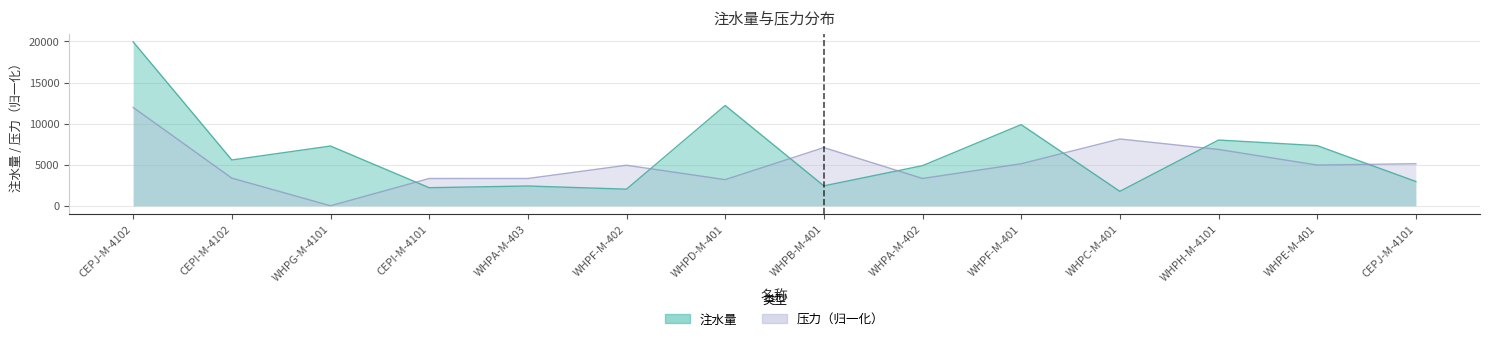

Is the value of 压力 at WHPA-M-402 greater than the value of 注水量 at WHPA-M-403?

Yes